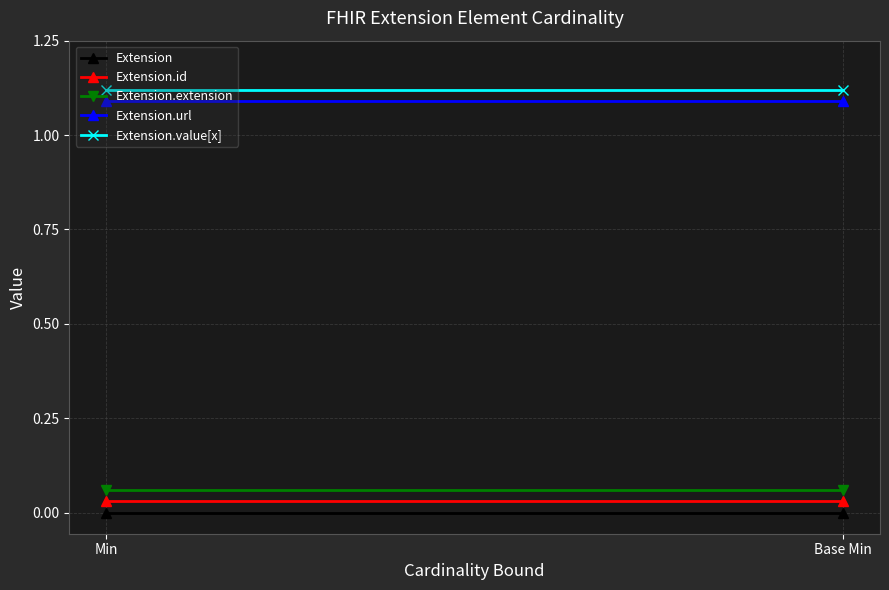

At which category does the chart reach its peak across all series?

Min